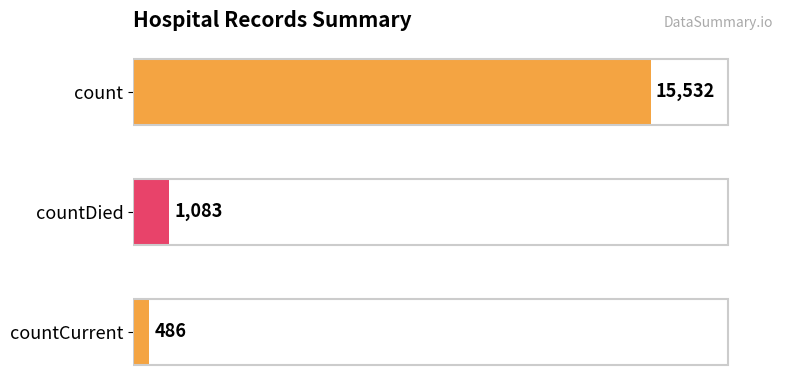

How many data points does each series have?

3